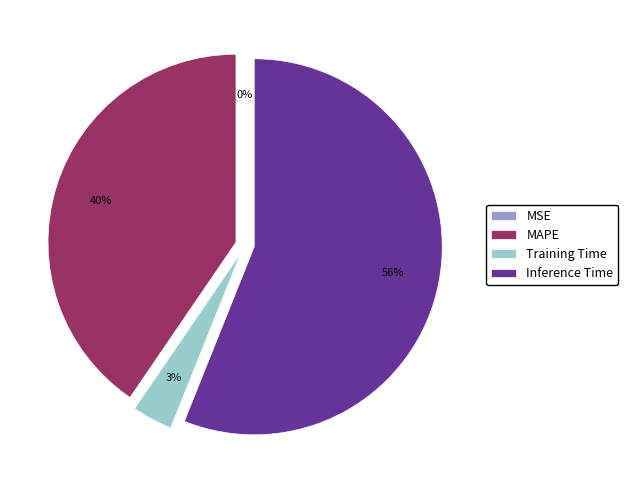

To the nearest percent, what percentage of the pie is MAPE?

40%